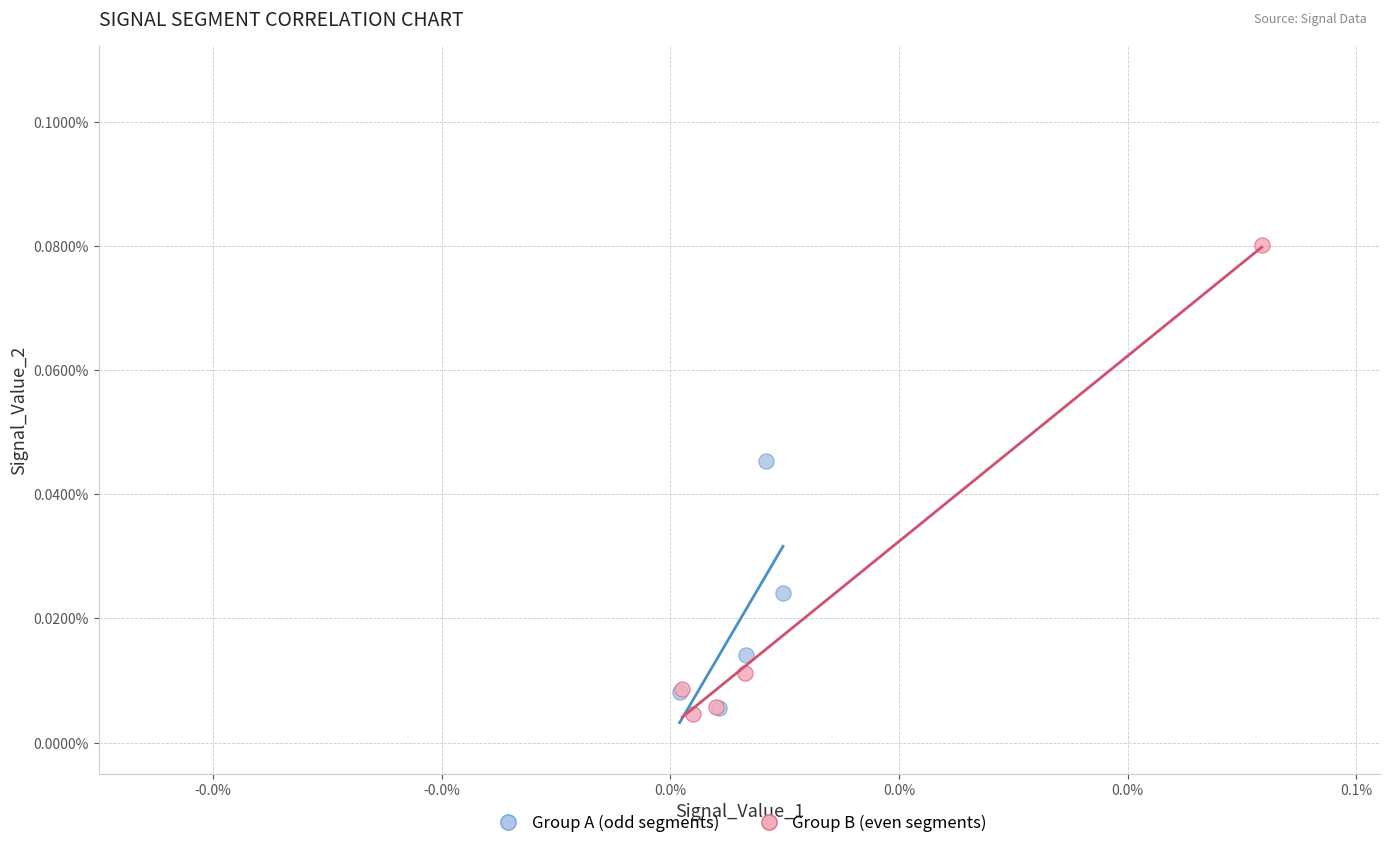

Which series reaches the maximum Y coordinate?

Group B (even segments)